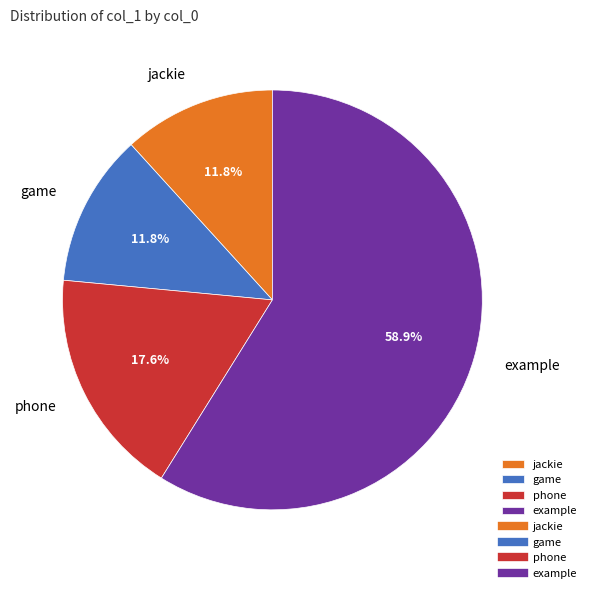

True or false: jackie accounts for 26% of the total.

False